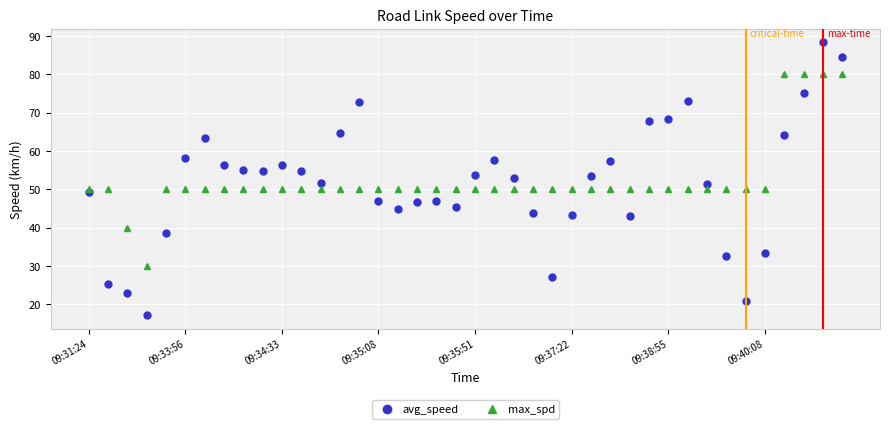

True or false: max_spd and avg_speed cross at least once.

True